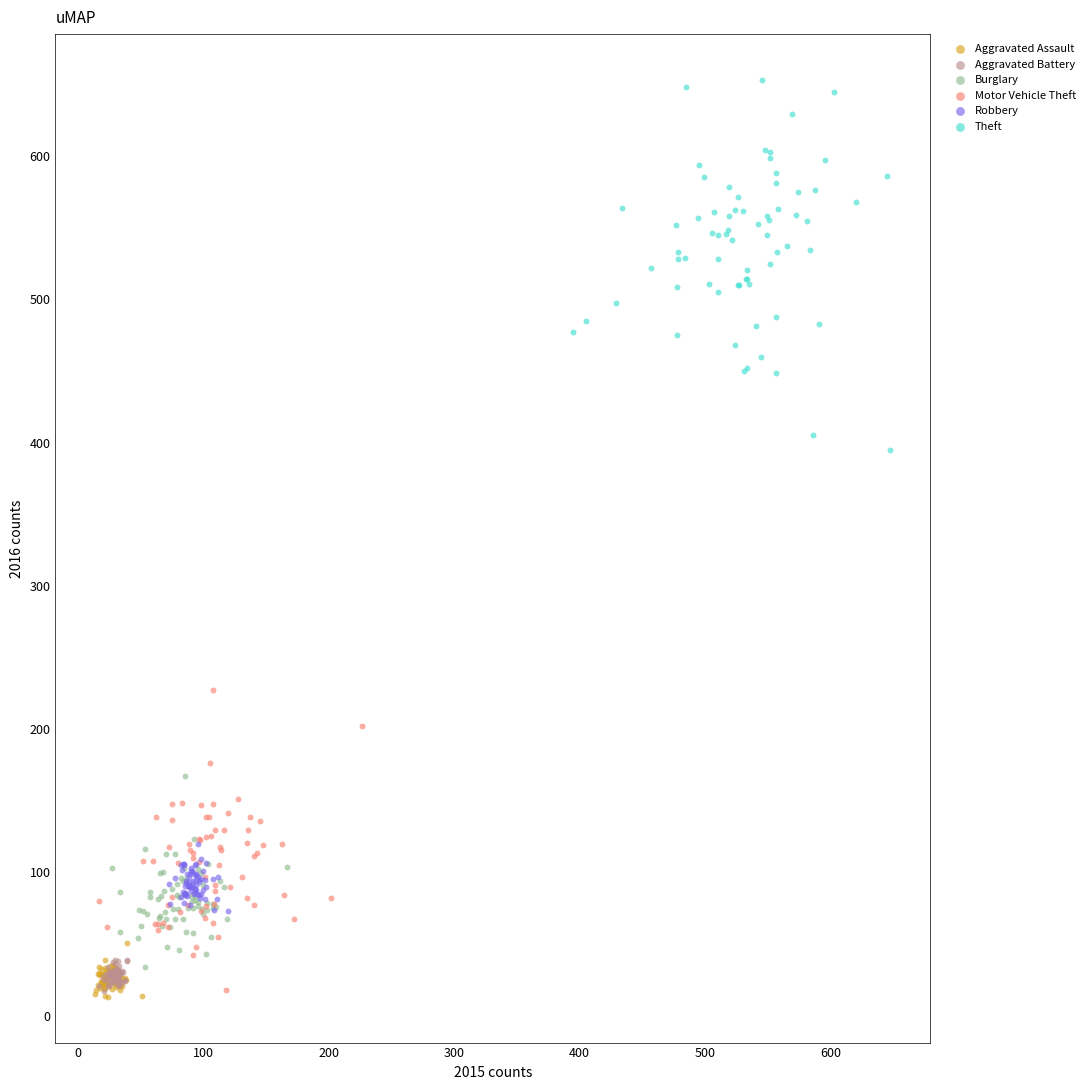

What are all the series names shown in the legend?

Aggravated Assault, Aggravated Battery, Burglary, Motor Vehicle Theft, Robbery, Theft